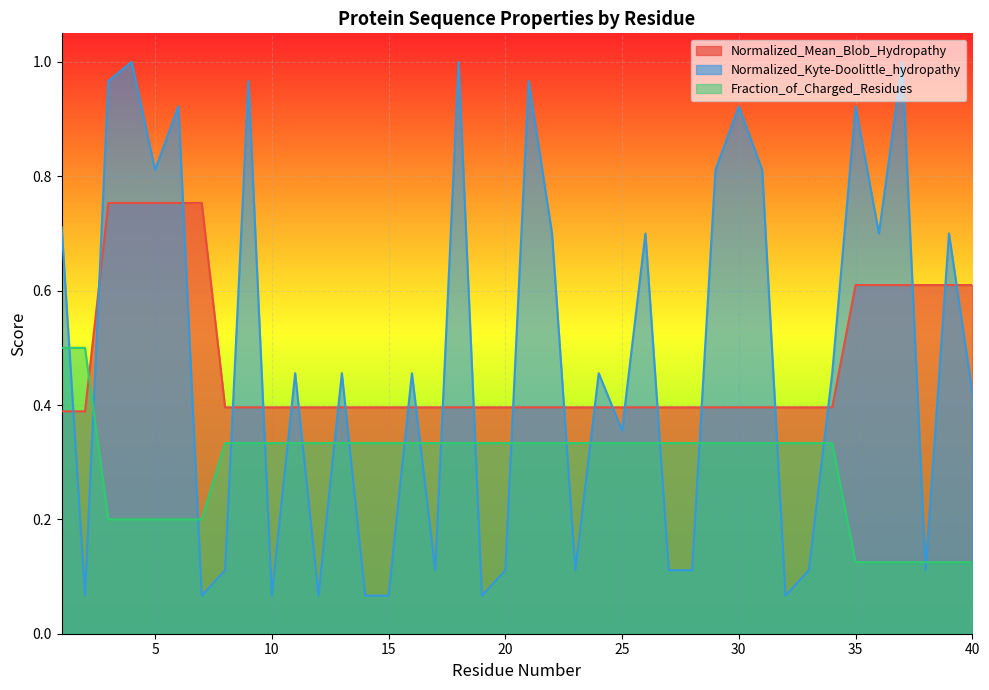

Count the number of data series in this chart.

3